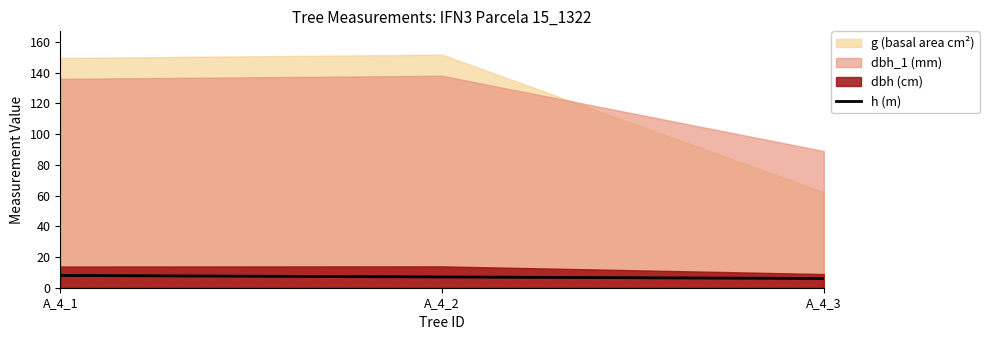

What is the maximum value for h (m)?

8